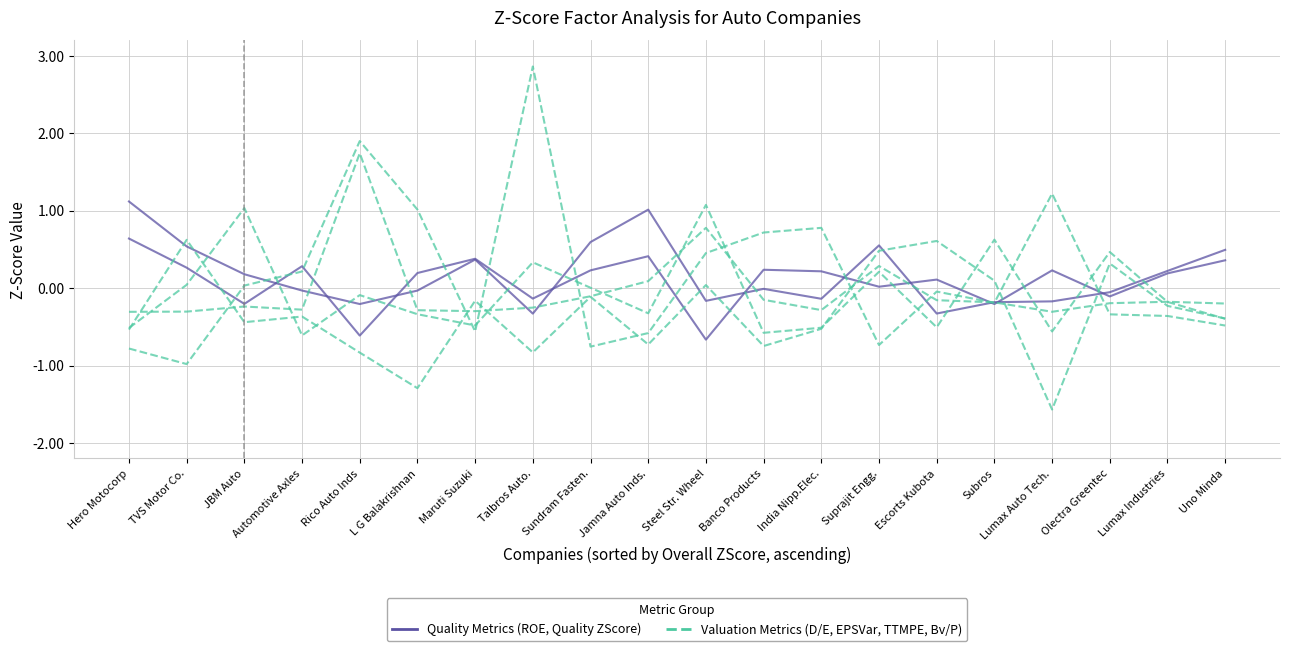

Reading left to right, what are all the values shown in this chart?

ZScore ROE: Hero Motocorp=1.1	TVS Motor Co.=0.5	JBM Auto=0.2	Automotive Axles=-0.0	Rico Auto Inds=-0.2	L G Balakrishnan=-0.0	Maruti Suzuki=0.4	Talbros Auto.=-0.3	Sundram Fasten.=0.6	Jamna Auto Inds.=1.0	Steel Str. Wheel=-0.2	Banco Products=-0.0	India Nipp.Elec.=-0.1	Suprajit Engg.=0.6	Escorts Kubota=-0.3	Subros=-0.2	Lumax Auto Tech.=-0.2	Olectra Greentec=-0.1	Lumax Industries=0.2	Uno Minda=0.5
Quality ZScore: Hero Motocorp=0.6	TVS Motor Co.=0.3	JBM Auto=-0.2	Automotive Axles=0.3	Rico Auto Inds=-0.6	L G Balakrishnan=0.2	Maruti Suzuki=0.4	Talbros Auto.=-0.1	Sundram Fasten.=0.2	Jamna Auto Inds.=0.4	Steel Str. Wheel=-0.7	Banco Products=0.2	India Nipp.Elec.=0.2	Suprajit Engg.=0.0	Escorts Kubota=0.1	Subros=-0.2	Lumax Auto Tech.=0.2	Olectra Greentec=-0.1	Lumax Industries=0.2	Uno Minda=0.4
ZScore D/E: Hero Motocorp=-0.5	TVS Motor Co.=0.0	JBM Auto=1.0	Automotive Axles=-0.6	Rico Auto Inds=-0.1	L G Balakrishnan=-0.3	Maruti Suzuki=-0.5	Talbros Auto.=0.3	Sundram Fasten.=0.0	Jamna Auto Inds.=-0.3	Steel Str. Wheel=1.1	Banco Products=-0.6	India Nipp.Elec.=-0.5	Suprajit Engg.=0.2	Escorts Kubota=-0.5	Subros=0.6	Lumax Auto Tech.=-0.6	Olectra Greentec=0.5	Lumax Industries=-0.2	Uno Minda=-0.4
ZScore EPSVar: Hero Motocorp=-0.3	TVS Motor Co.=-0.3	JBM Auto=-0.2	Automotive Axles=-0.3	Rico Auto Inds=1.7	L G Balakrishnan=-0.3	Maruti Suzuki=-0.3	Talbros Auto.=-0.3	Sundram Fasten.=-0.1	Jamna Auto Inds.=0.1	Steel Str. Wheel=0.8	Banco Products=-0.2	India Nipp.Elec.=-0.3	Suprajit Engg.=0.3	Escorts Kubota=-0.2	Subros=-0.2	Lumax Auto Tech.=-0.3	Olectra Greentec=-0.2	Lumax Industries=-0.2	Uno Minda=-0.2
ZScore TTMPE: Hero Motocorp=-0.5	TVS Motor Co.=0.6	JBM Auto=-0.4	Automotive Axles=-0.4	Rico Auto Inds=-0.8	L G Balakrishnan=-1.3	Maruti Suzuki=-0.2	Talbros Auto.=-0.8	Sundram Fasten.=-0.1	Jamna Auto Inds.=-0.7	Steel Str. Wheel=0.0	Banco Products=-0.7	India Nipp.Elec.=-0.5	Suprajit Engg.=0.5	Escorts Kubota=0.6	Subros=0.1	Lumax Auto Tech.=-1.6	Olectra Greentec=0.3	Lumax Industries=-0.2	Uno Minda=-0.4
ZScore Bv/P: Hero Motocorp=-0.8	TVS Motor Co.=-1.0	JBM Auto=0.0	Automotive Axles=0.2	Rico Auto Inds=1.9	L G Balakrishnan=1.0	Maruti Suzuki=-0.6	Talbros Auto.=2.9	Sundram Fasten.=-0.8	Jamna Auto Inds.=-0.6	Steel Str. Wheel=0.5	Banco Products=0.7	India Nipp.Elec.=0.8	Suprajit Engg.=-0.7	Escorts Kubota=-0.0	Subros=-0.2	Lumax Auto Tech.=1.2	Olectra Greentec=-0.3	Lumax Industries=-0.4	Uno Minda=-0.5